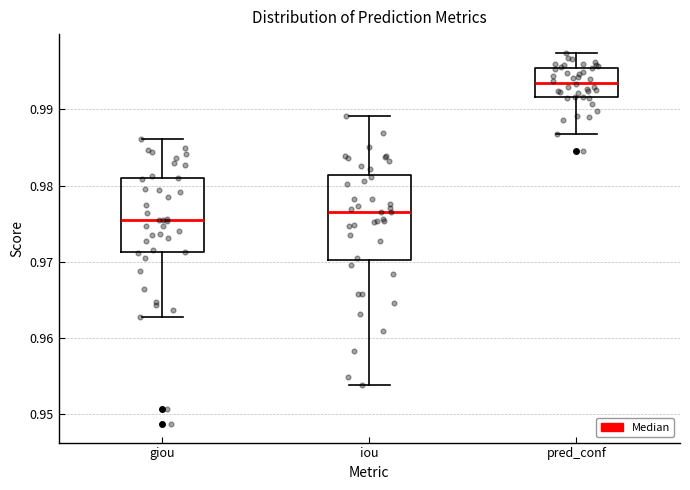

Comparing the boxes themselves (not the whiskers), which one is the tallest?

iou